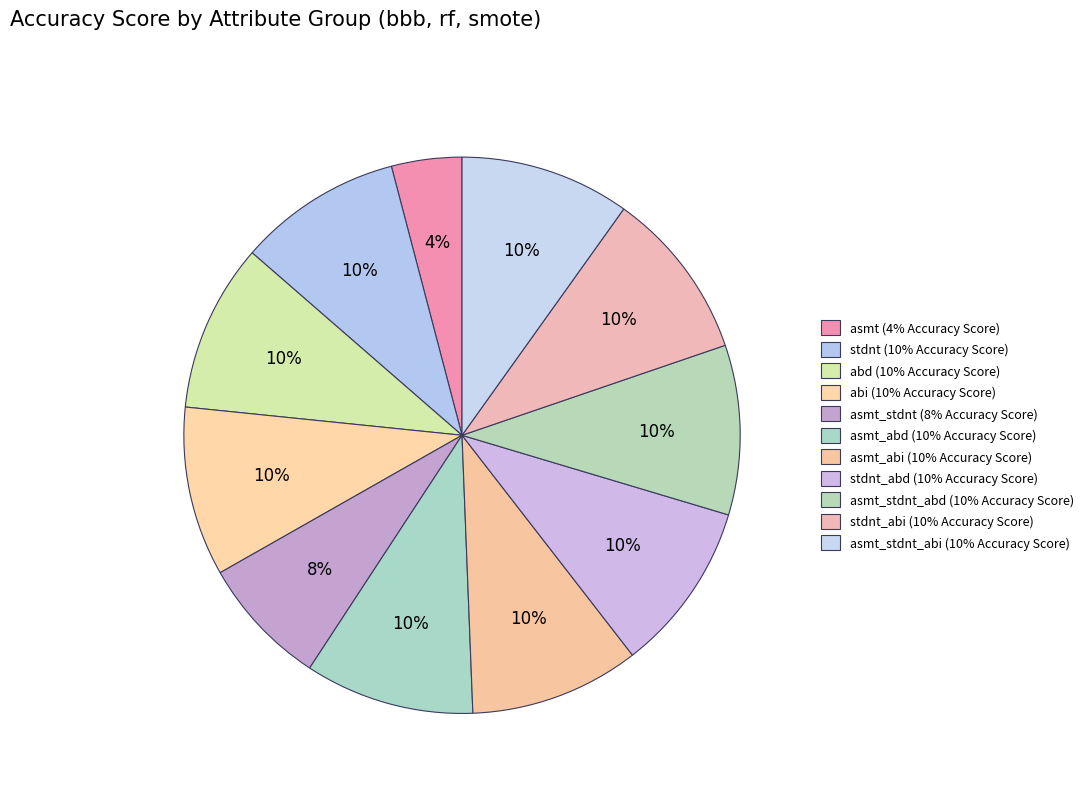

How many slices are in this pie chart?

11